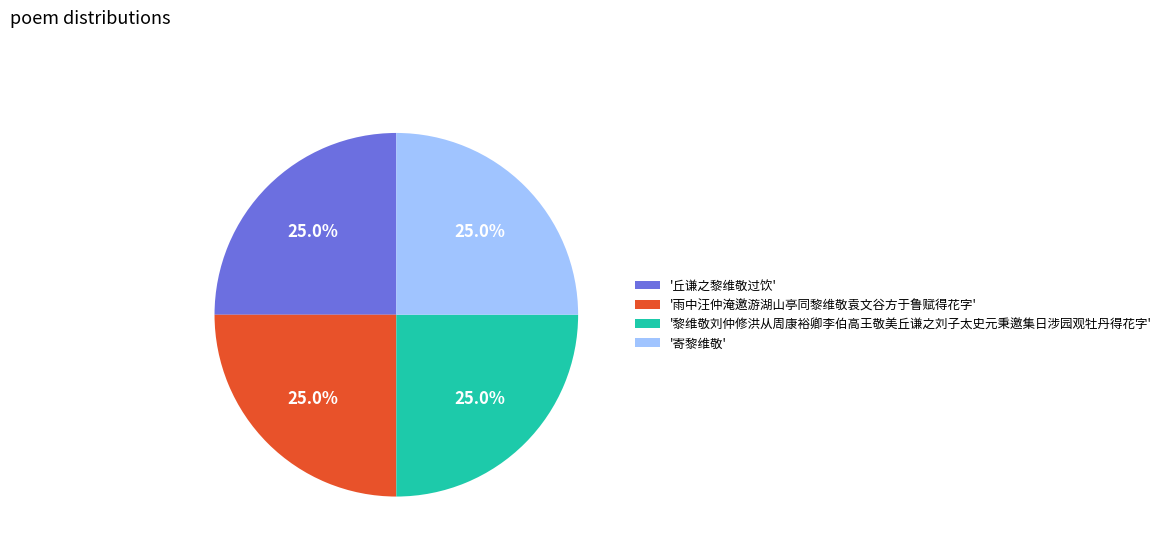

Approximately how many times larger is the value at '雨中汪仲淹邀游湖山亭同黎维敬袁文谷方于鲁赋得花字' compared to '黎维敬刘仲修洪从周康裕卿李伯高王敬美丘谦之刘子太史元秉邀集日涉园观牡丹得花字'?

1.0